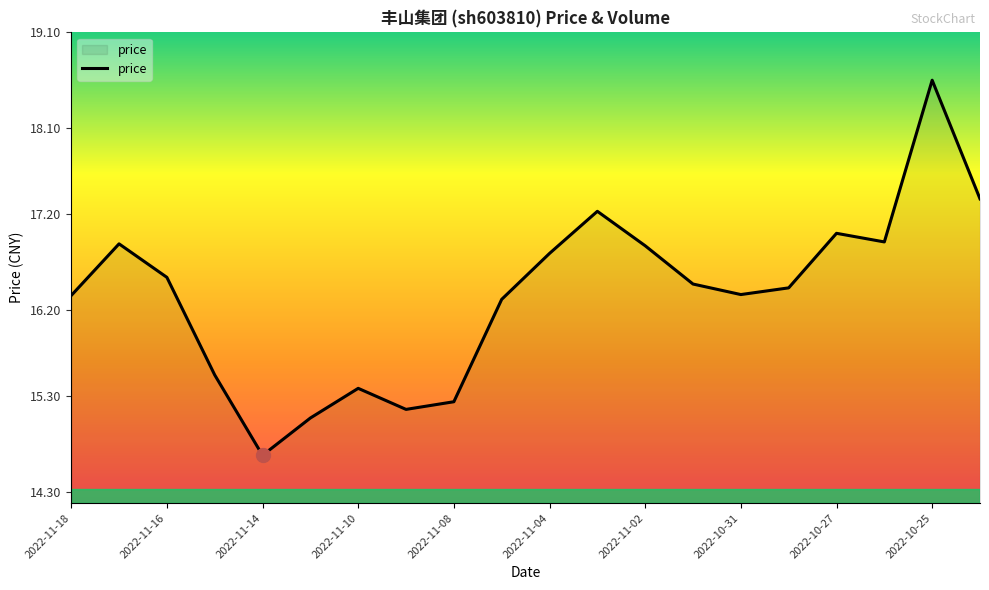

What is the difference between the maximum and second lowest values?

3.5